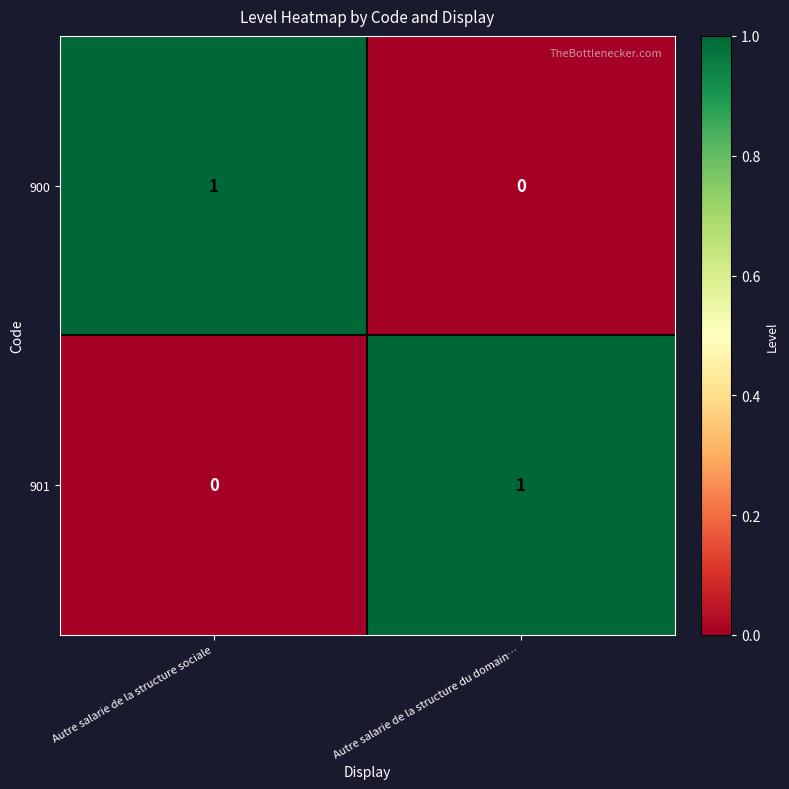

What is the greatest value displayed?

1